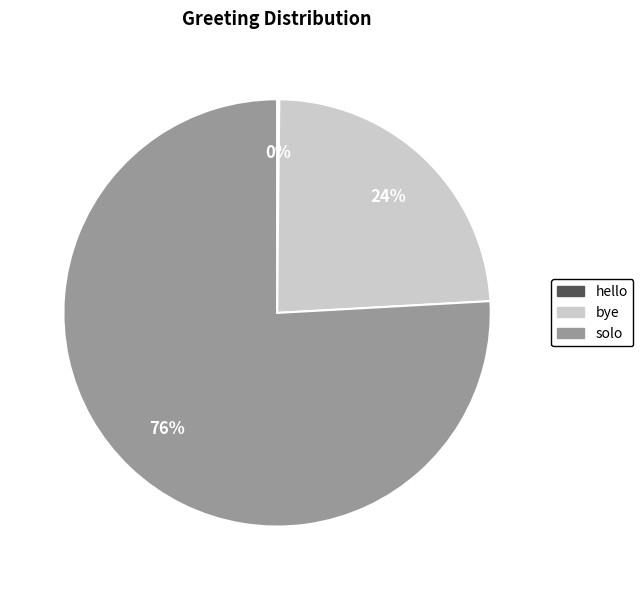

Do solo and bye together represent more than half of the pie?

Yes